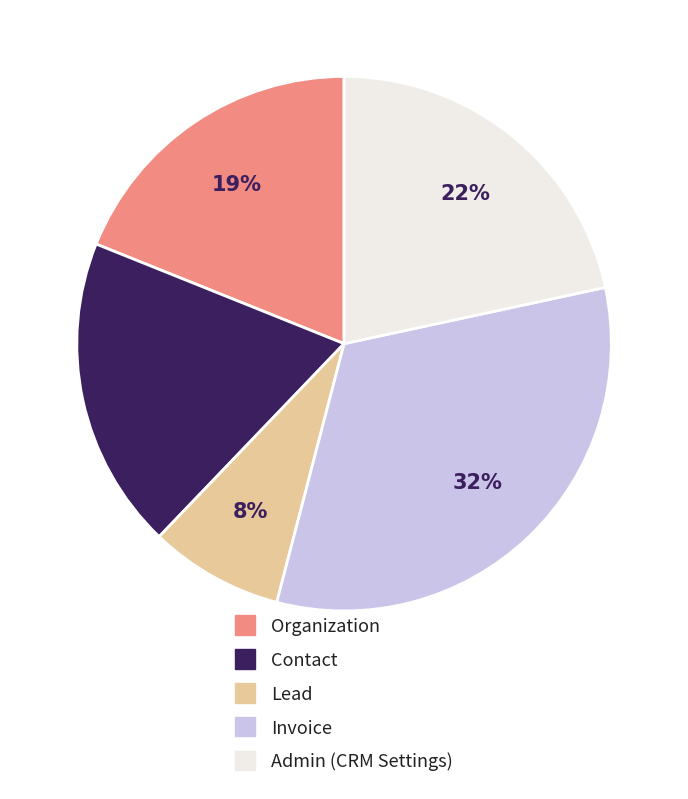

To the nearest percent, what percentage of the pie is Invoice?

32%